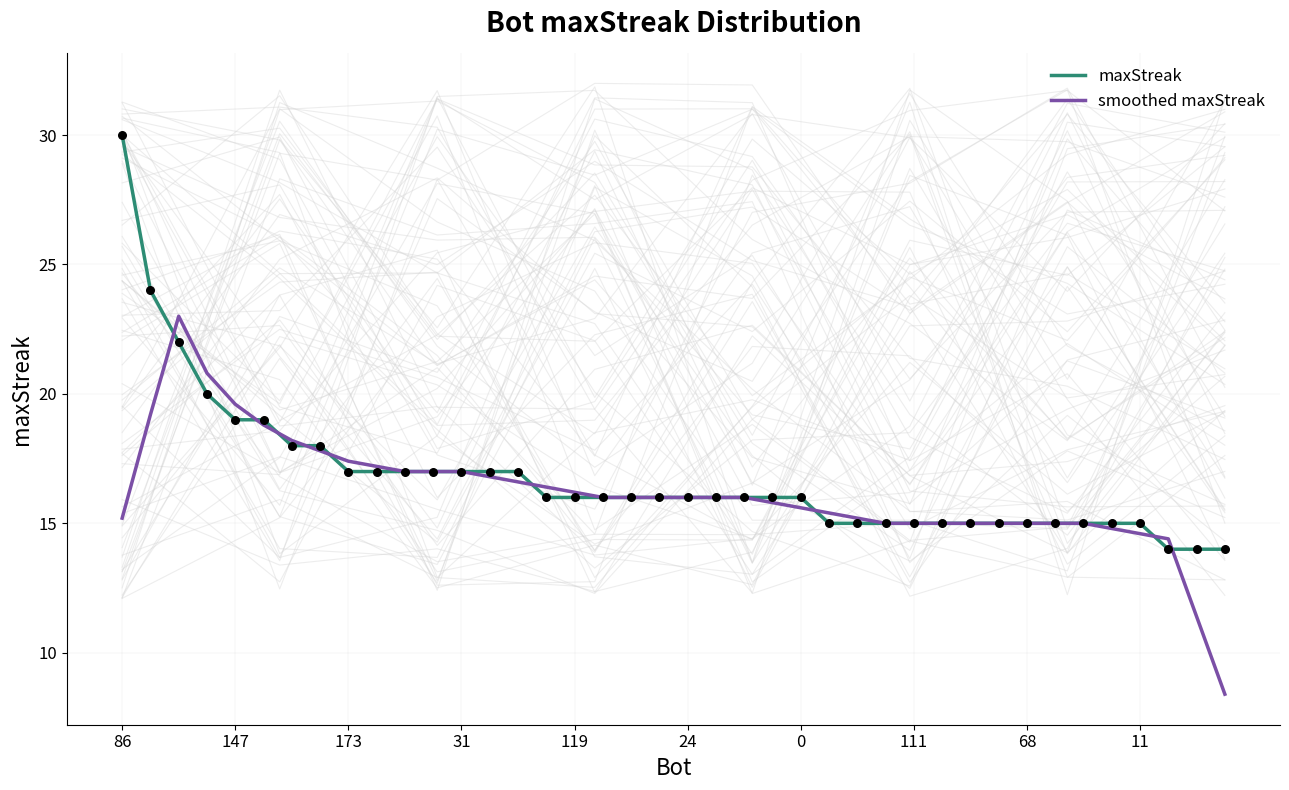

Which series contains the lowest Y value?

smoothed maxStreak